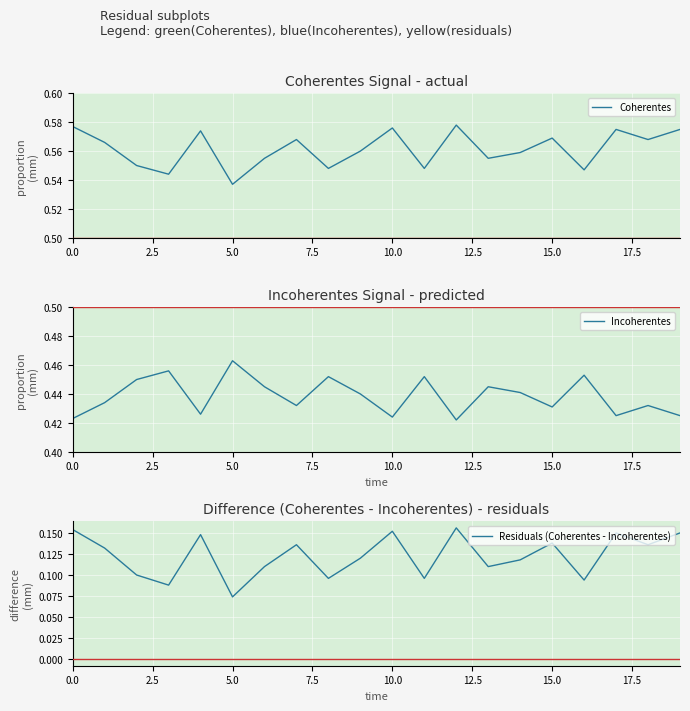

How many series are shown in this chart?

3